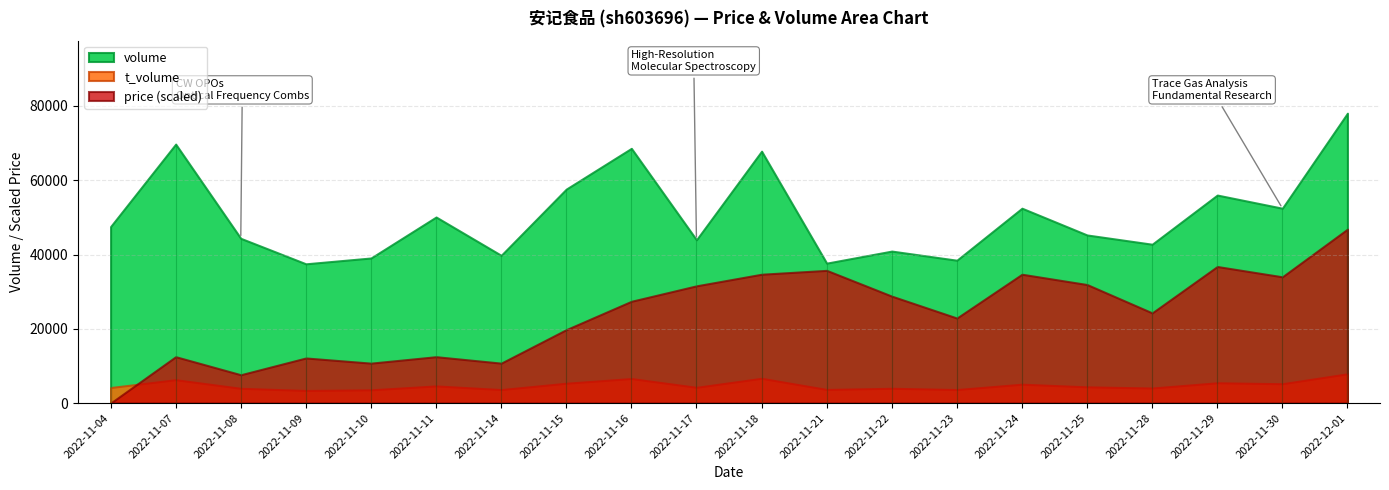

What is the average value of the price series?

9.5